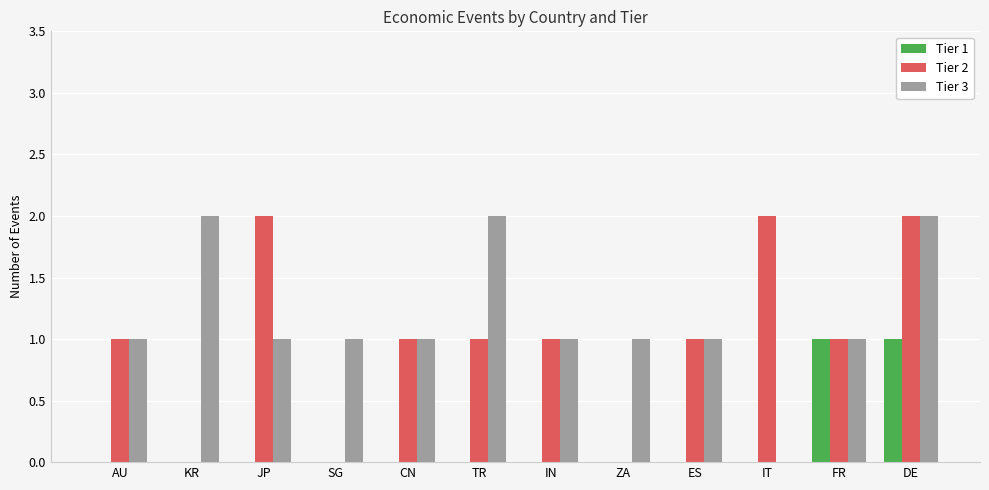

Which series has the largest total across all categories?

Tier 3